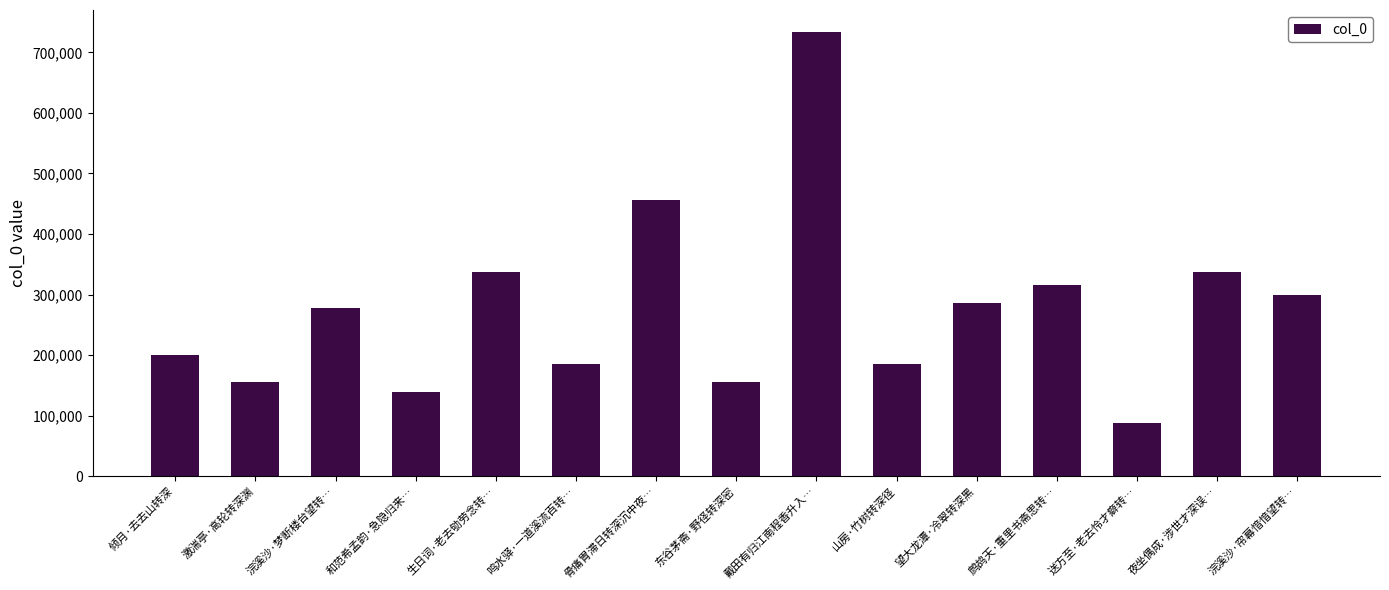

How many series are shown in this chart?

1